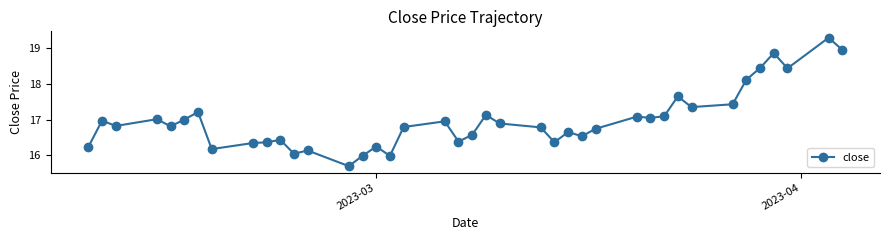

How many values exceed 16?

37